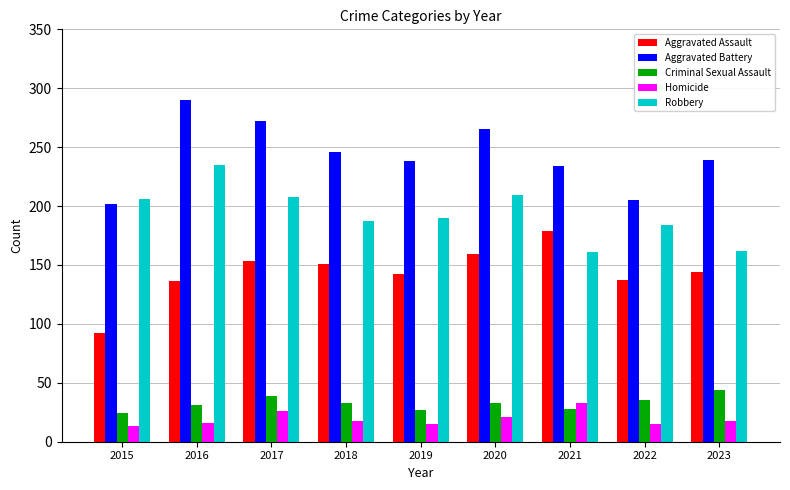

Does the chart contain stacked bars?

No